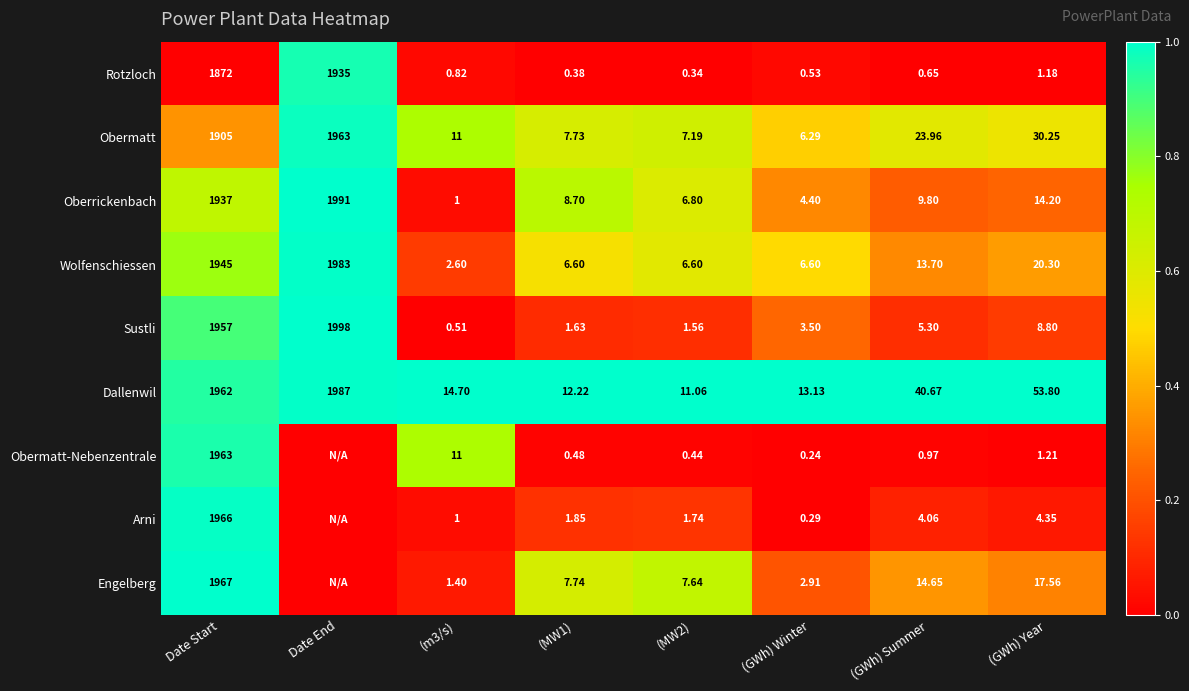

How many series are shown in this chart?

9